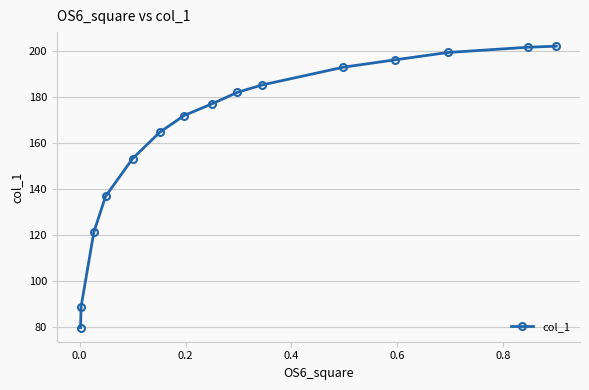

What is the value of the 6th point from the left?

164.6